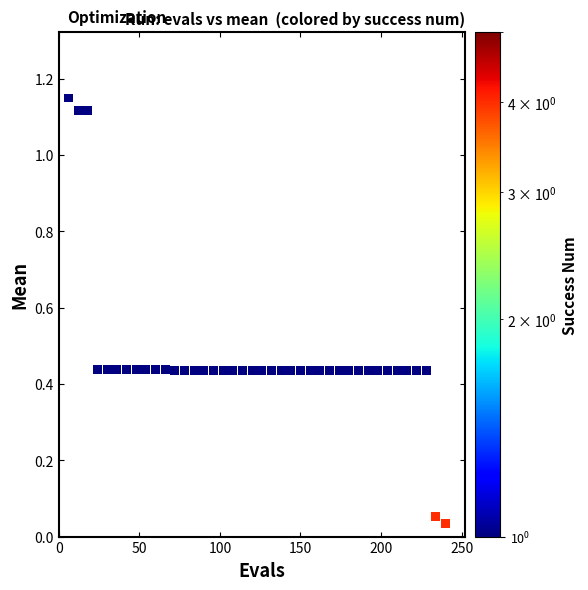

What is the range of X values (max minus min)?

234.0